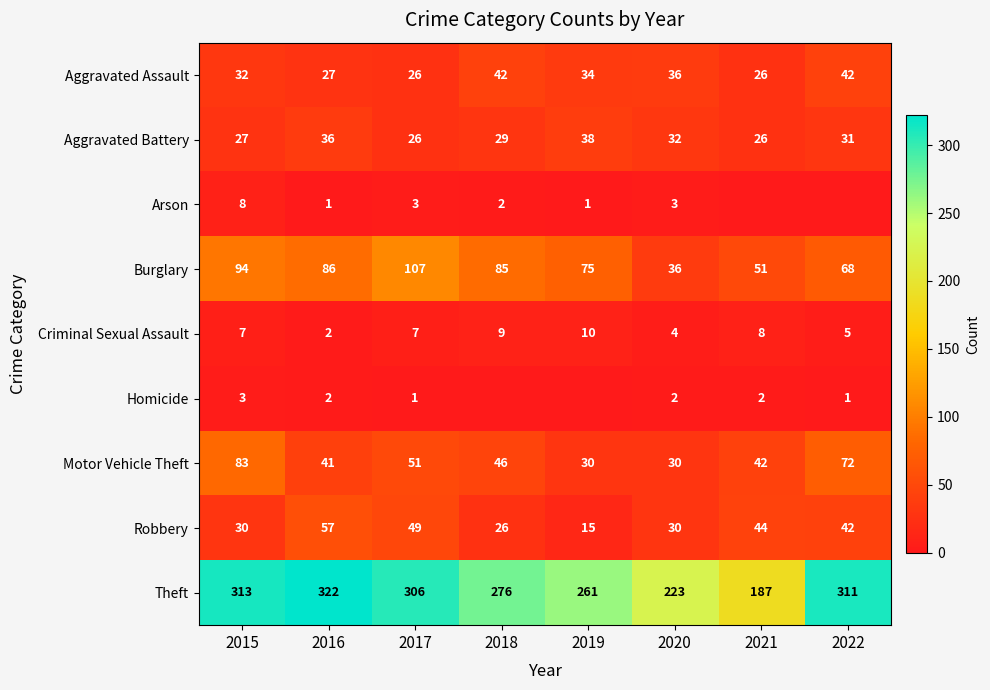

At which category is the sum across all series the highest?

2015